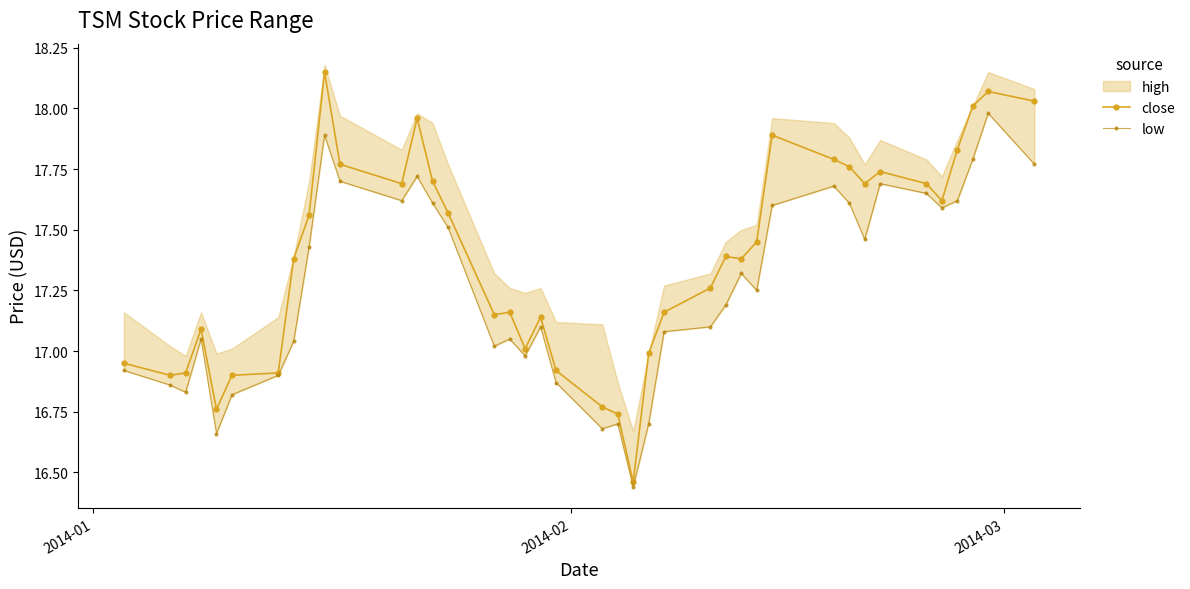

True or false: close has more than 1 interior local peaks.

True